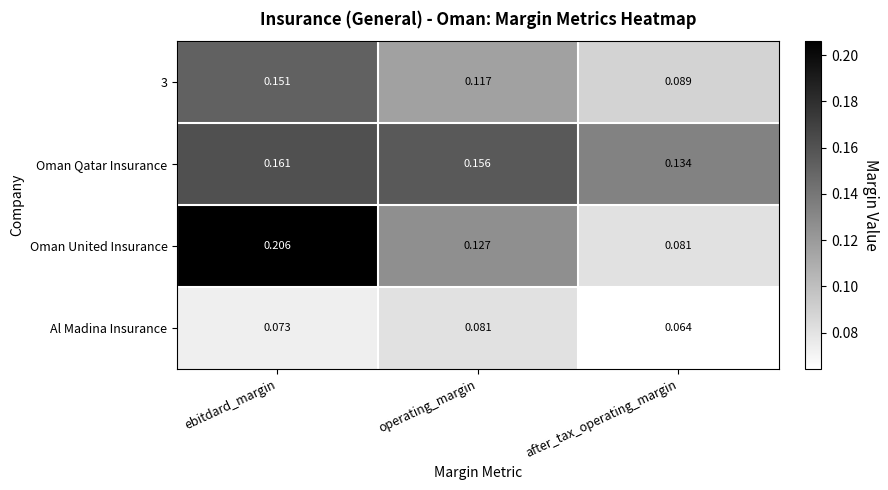

Where is Oman Qatar Insurance nearest to the value 0?

after_tax_operating_margin